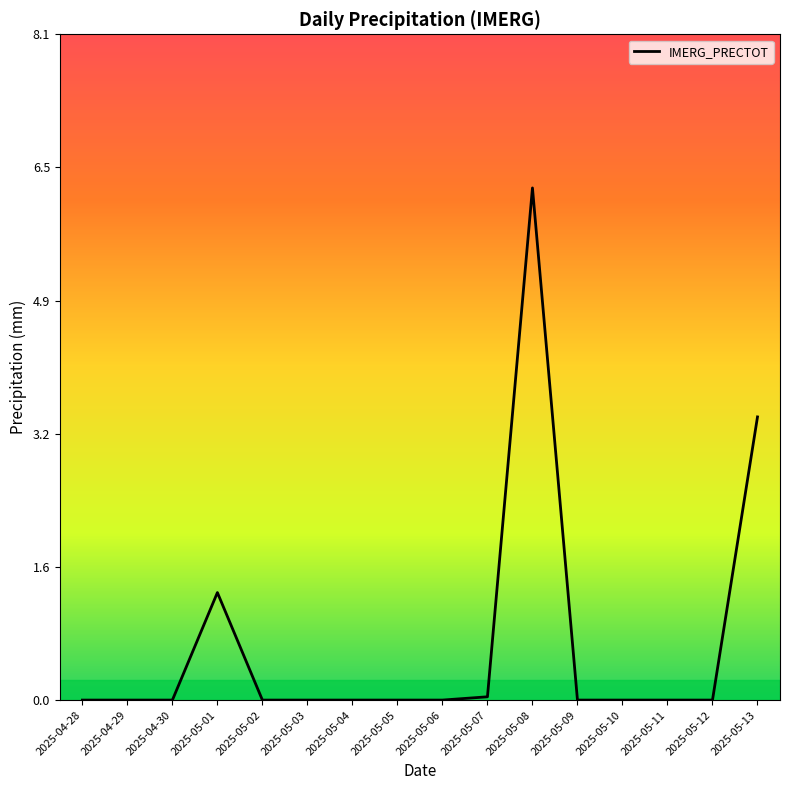

Which has a higher value, 2025-05-08 or 2025-04-30?

2025-05-08